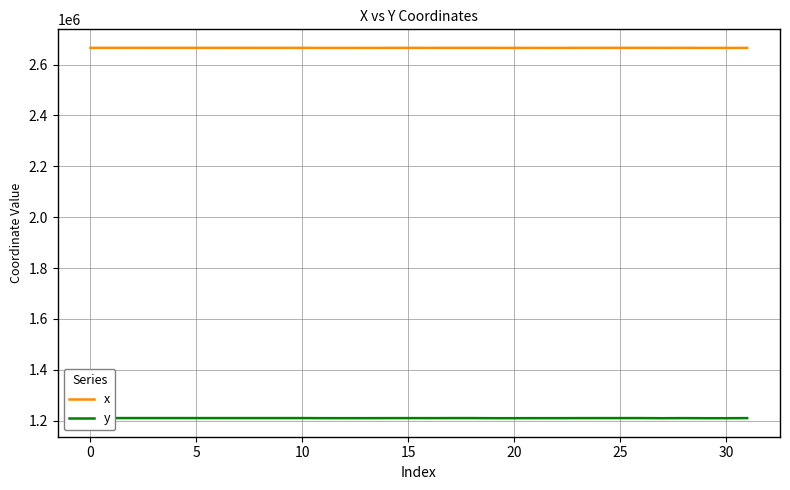

Rank the series by their average value, from highest to lowest.

x, y